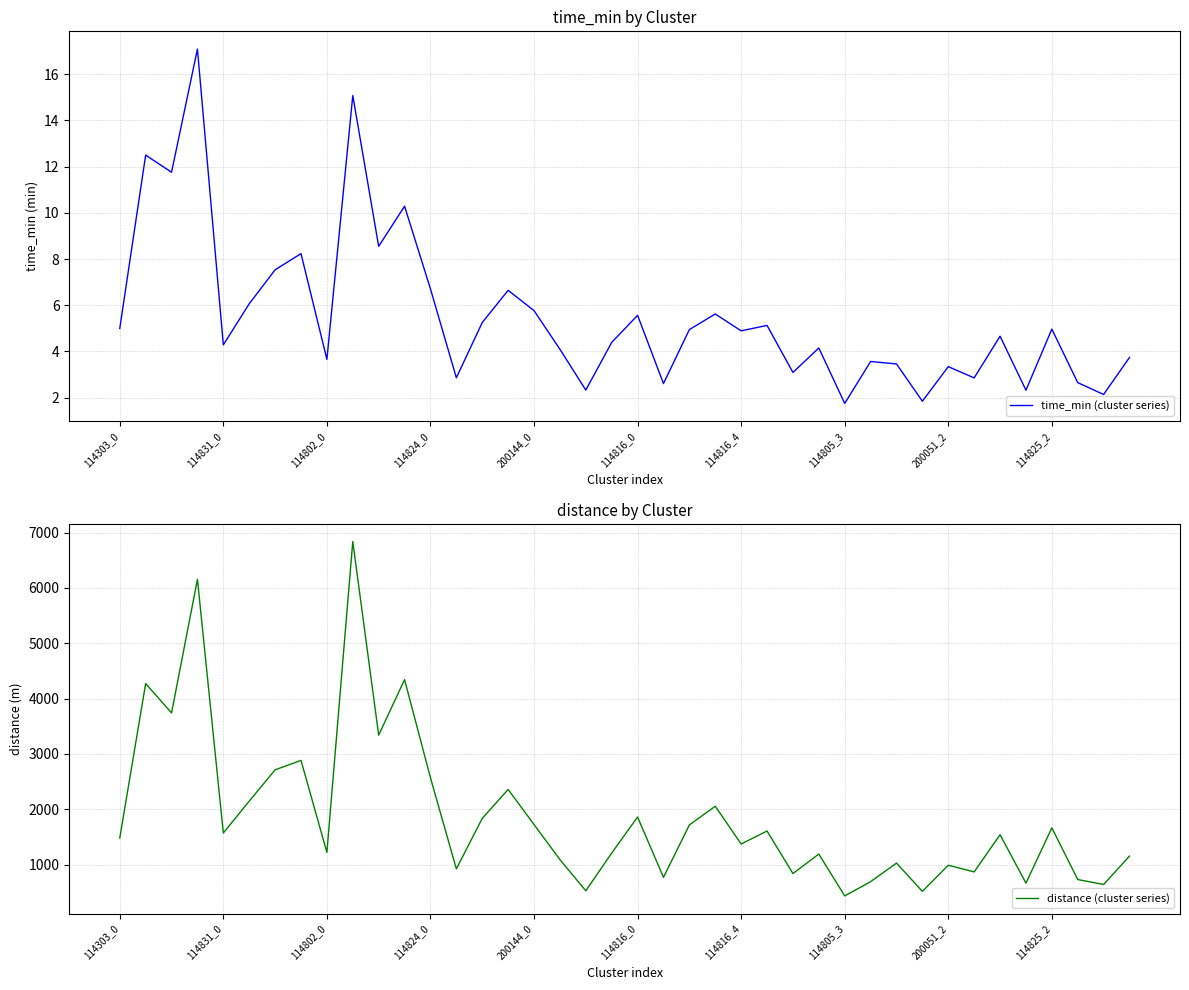

Does the chart display data point markers on the line(s)?

No